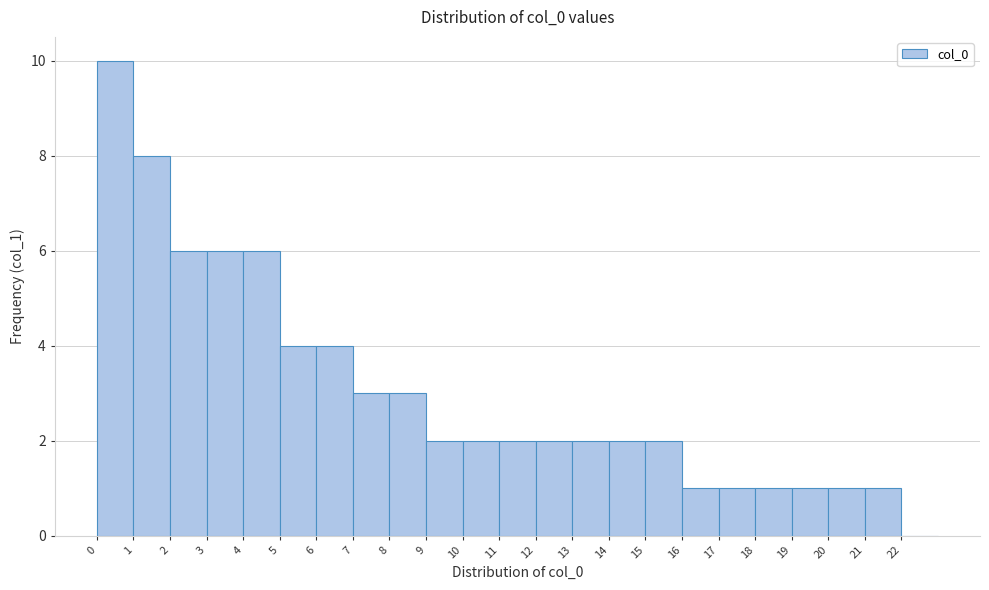

What is the height of the bar covering 10 to 11 on the x-axis? The values are not printed on the chart, so give them approximately, as read against the axis.

2